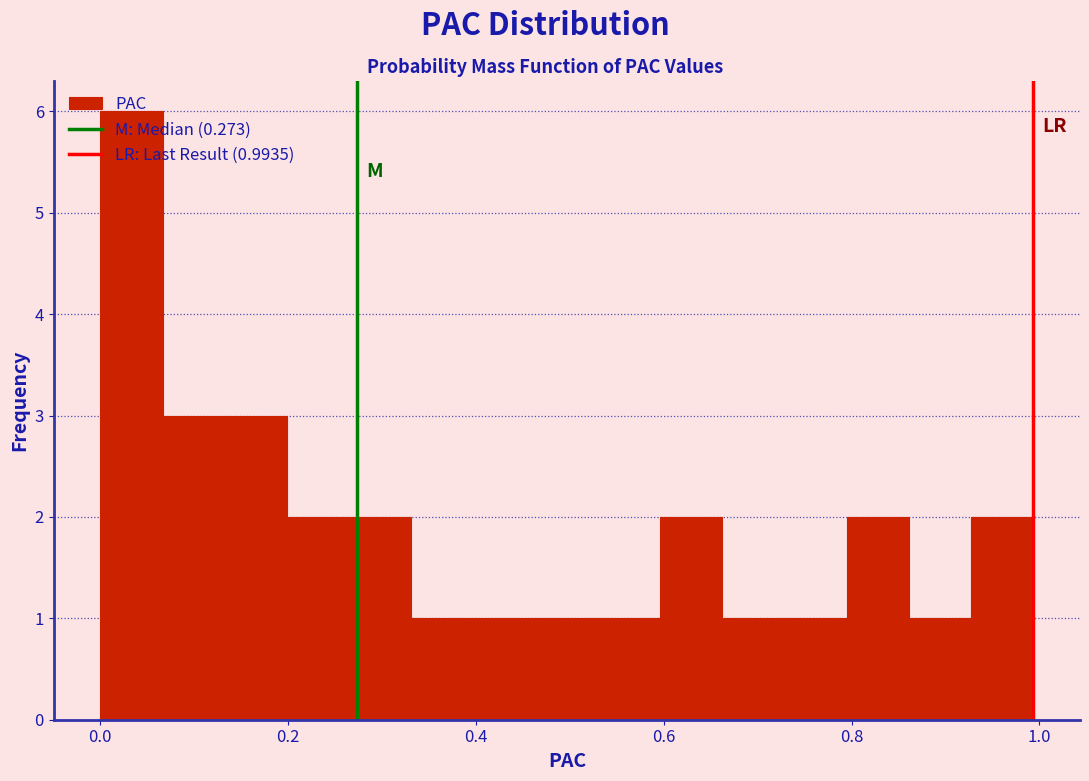

Around what value on the x-axis is the tallest bar? Give the approximate position of its centre, as read against the axis.

0.04